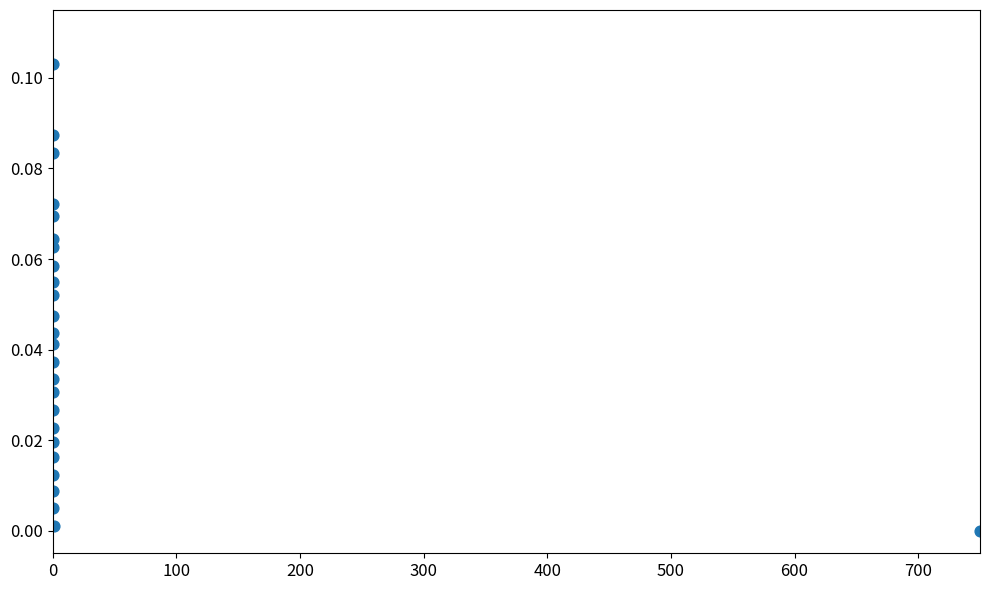

What is the range of X values (max minus min)?

750.0